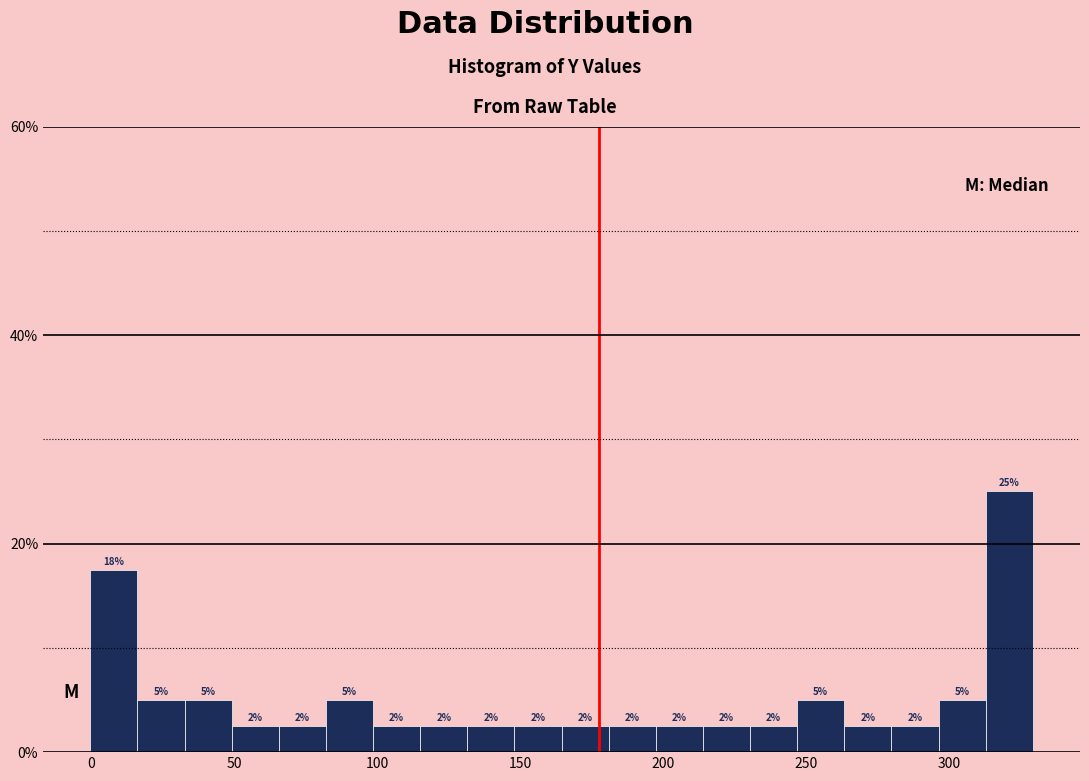

Around what value on the x-axis is the tallest bar? Give the approximate position of its centre, as read against the axis.

320